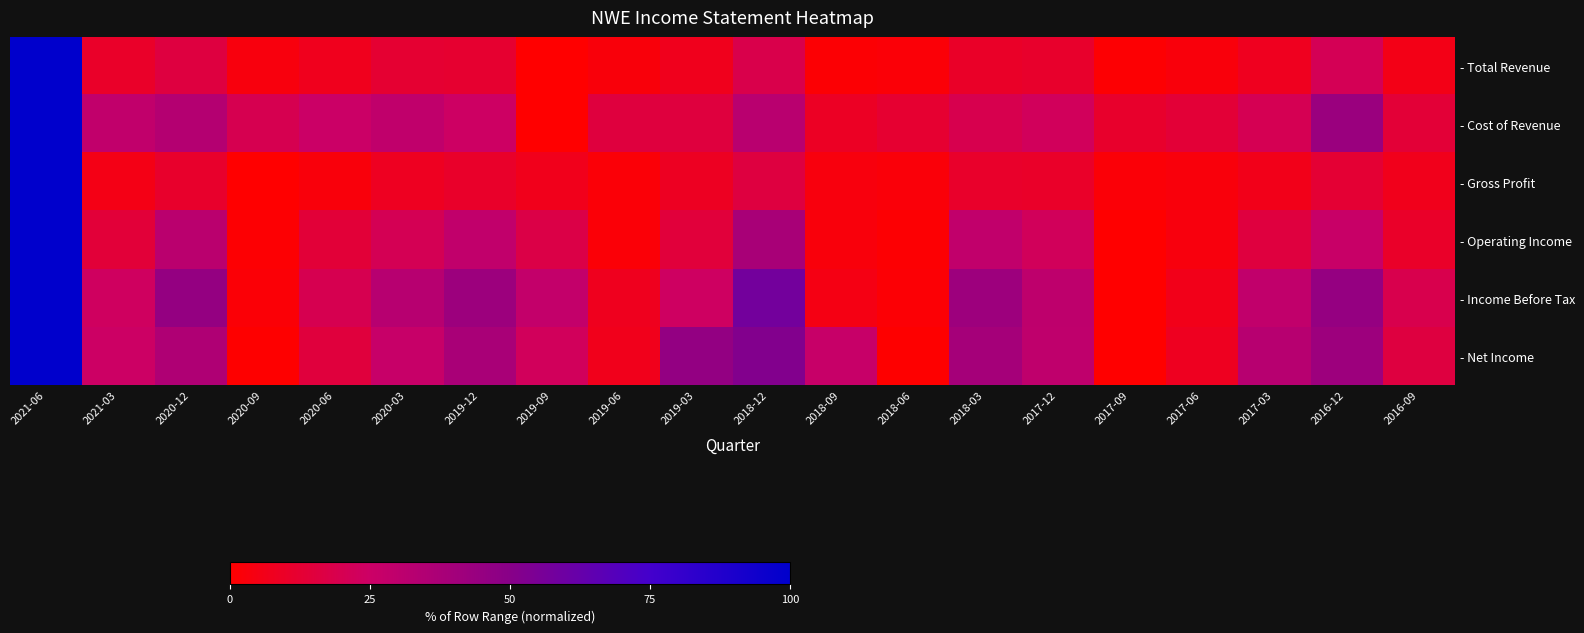

Which series changed the most between 2017-09 and 2018-03?

- Income Before Tax